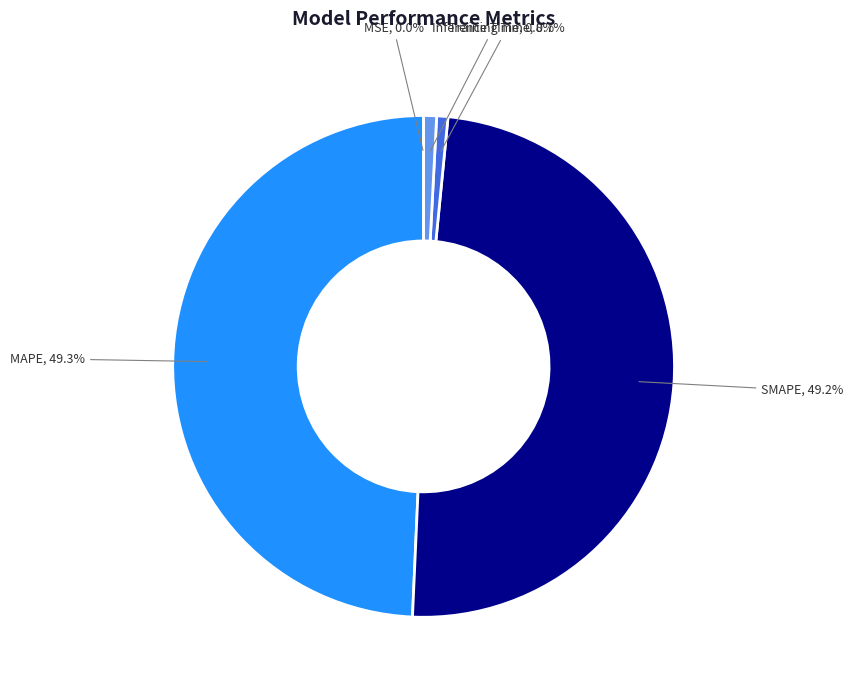

Which has a higher value, MAPE or Inference Time?

MAPE